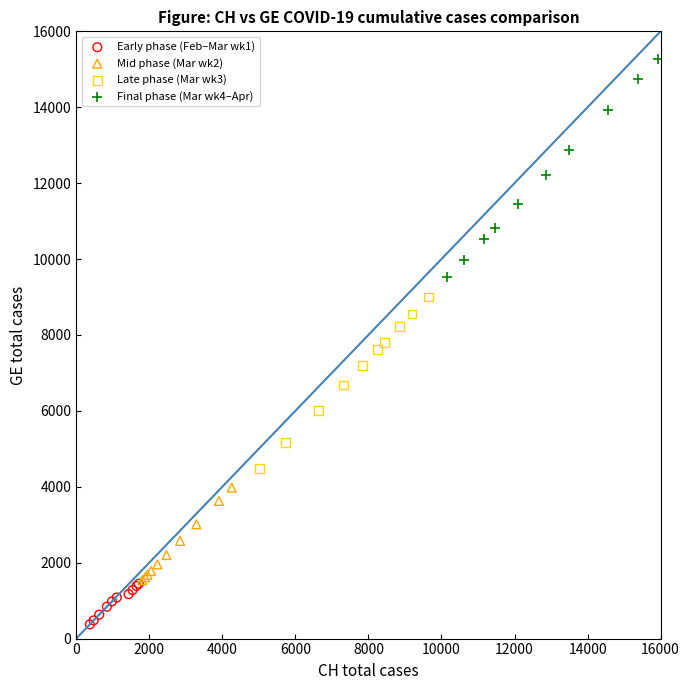

Which series reaches the maximum Y coordinate?

Final phase (Mar wk4–Apr)